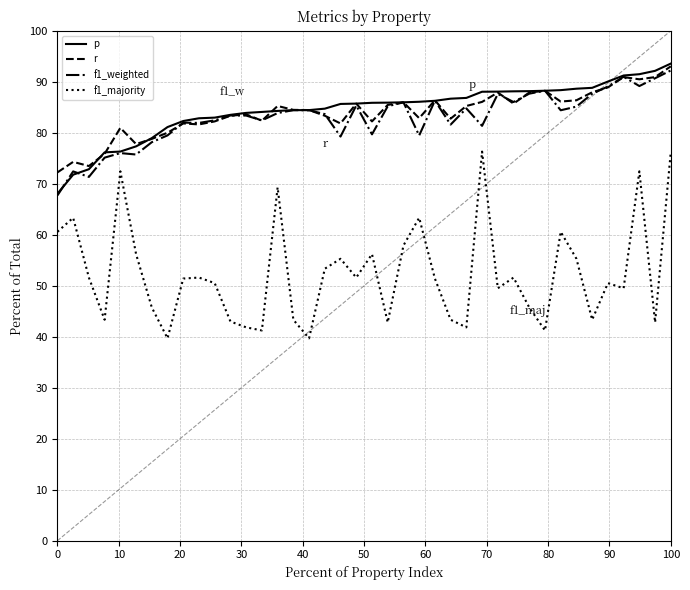

What is the smallest value displayed?

39.7